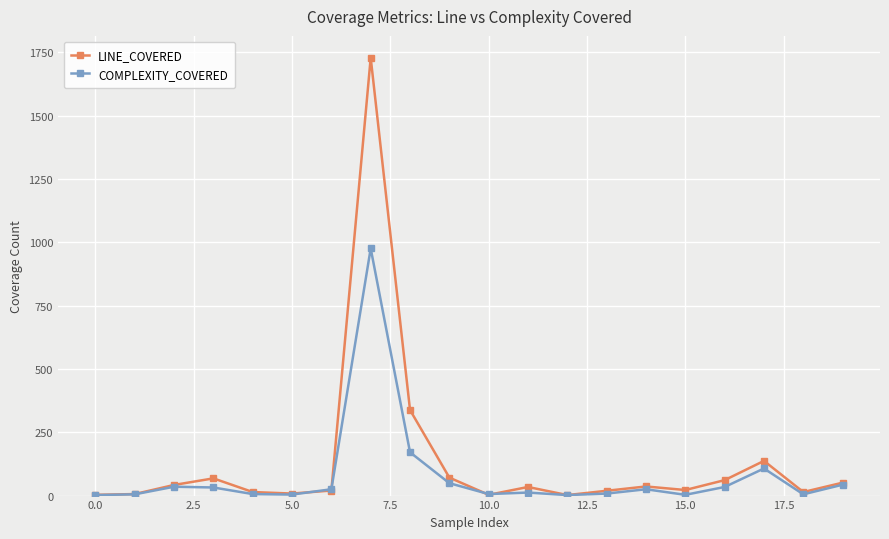

In LINE_COVERED, how many points are higher than both neighbors (excluding endpoints)?

5